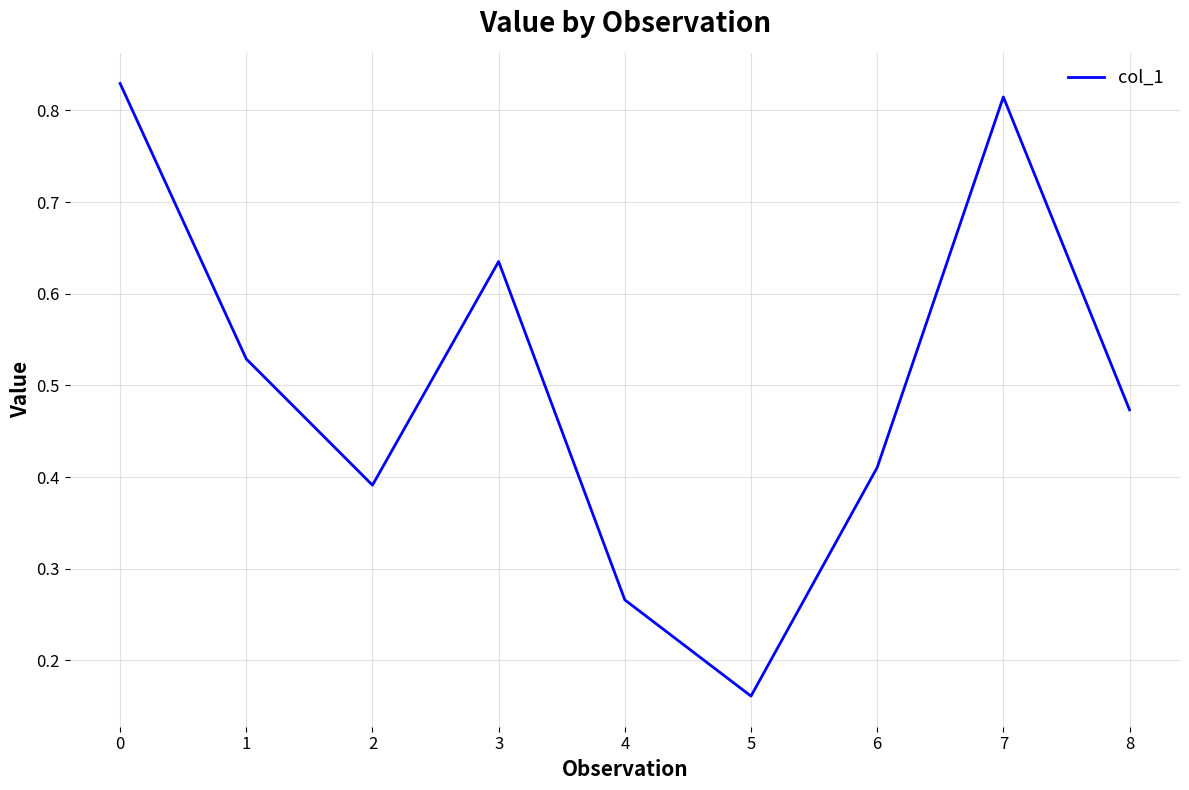

True or false: there are more than 0 points higher than both neighbors.

True